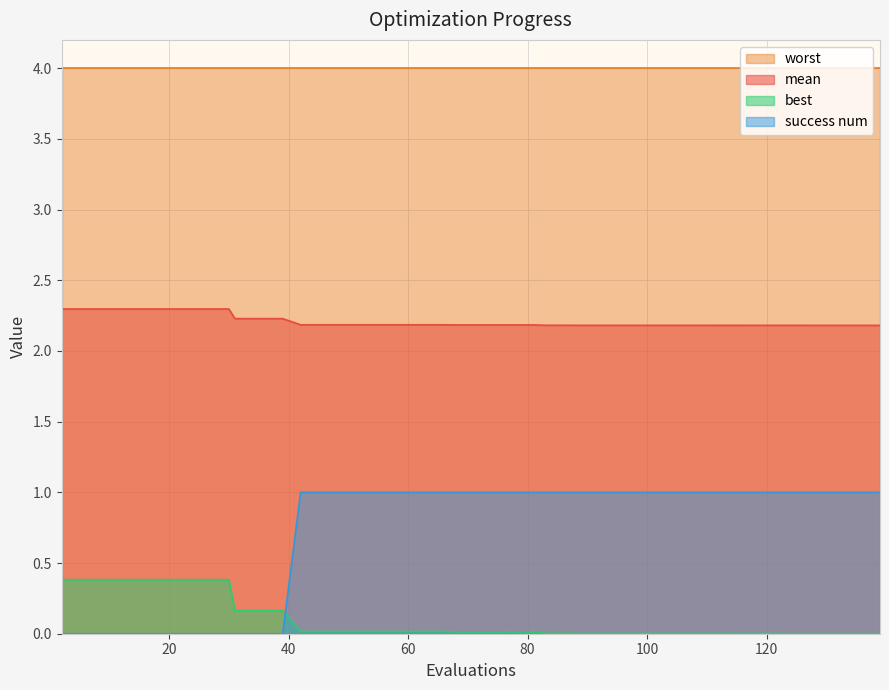

What is the label of the 3rd point from the left?

40